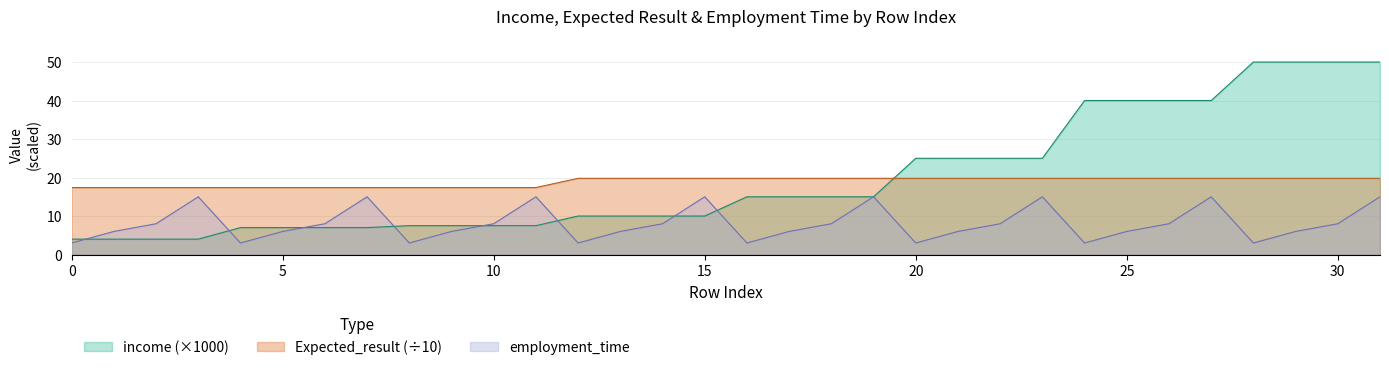

True or false: income has a value of 13.3 at 15.

False